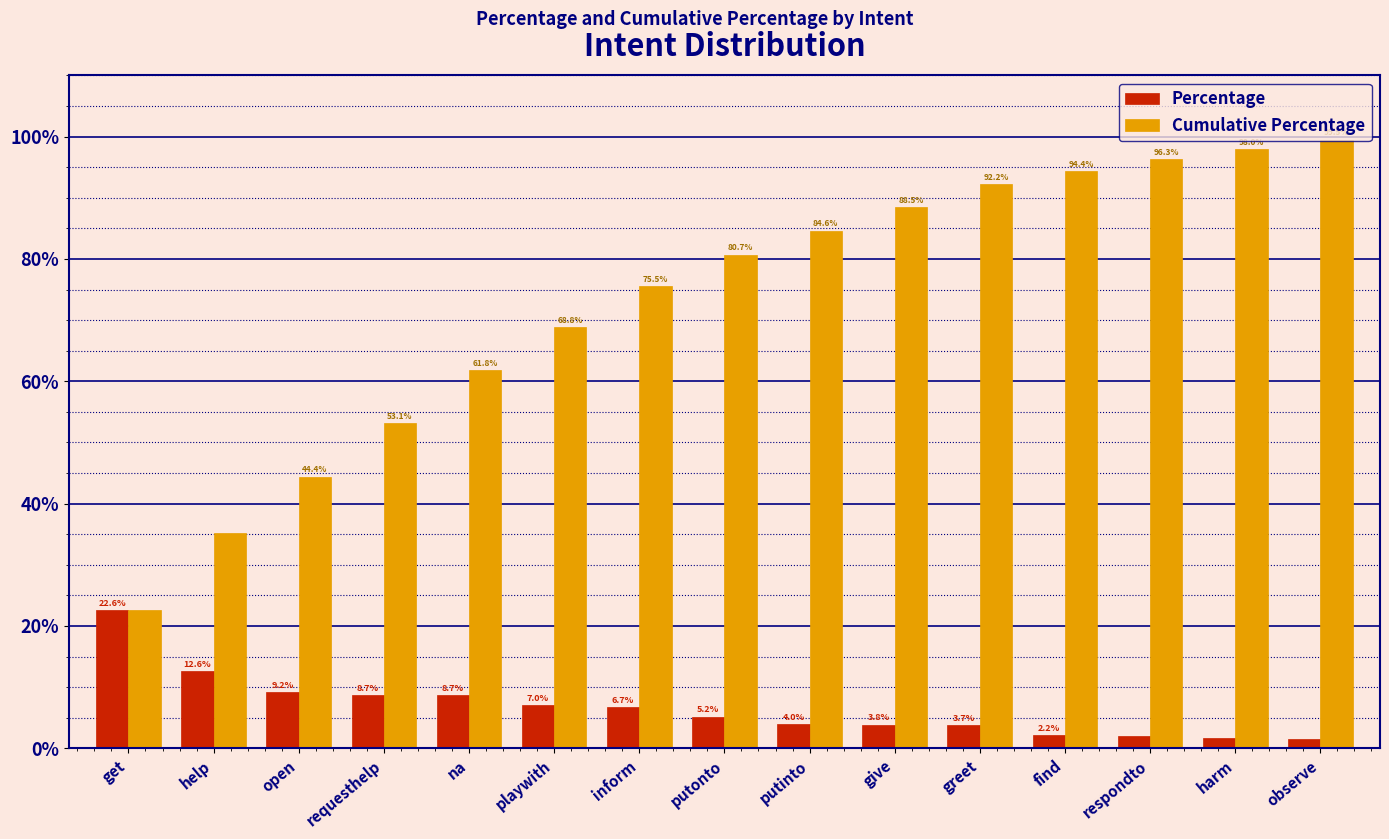

What is the label of the 13th bar from the right?

open